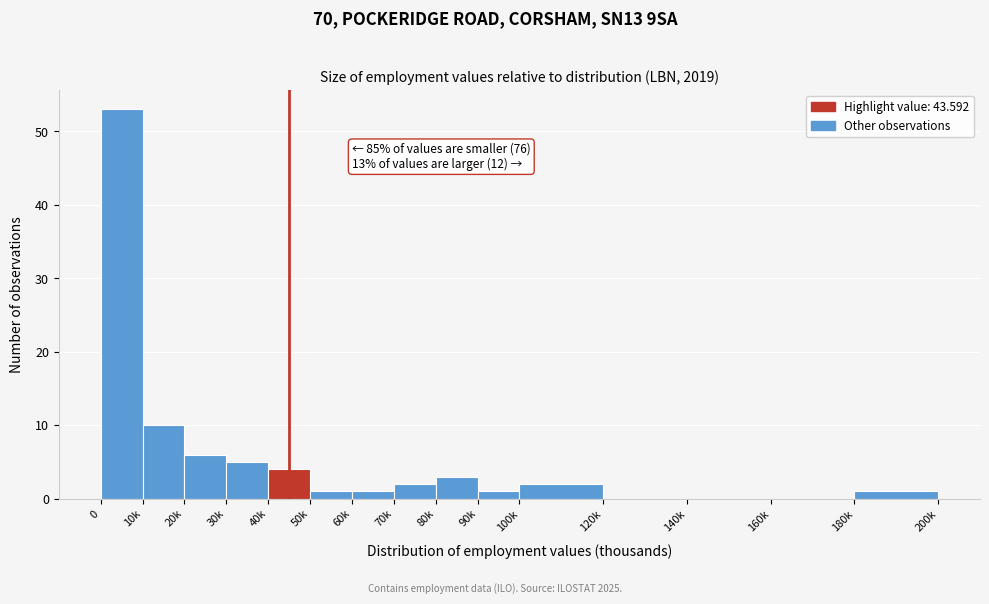

Reading right to left, extract all data points from this chart.

180k=1	160k=0	140k=0	120k=0	100k=2	90k=1	80k=3	70k=2	60k=1	50k=1	40k=4	30k=5	20k=6	10k=10	0=53